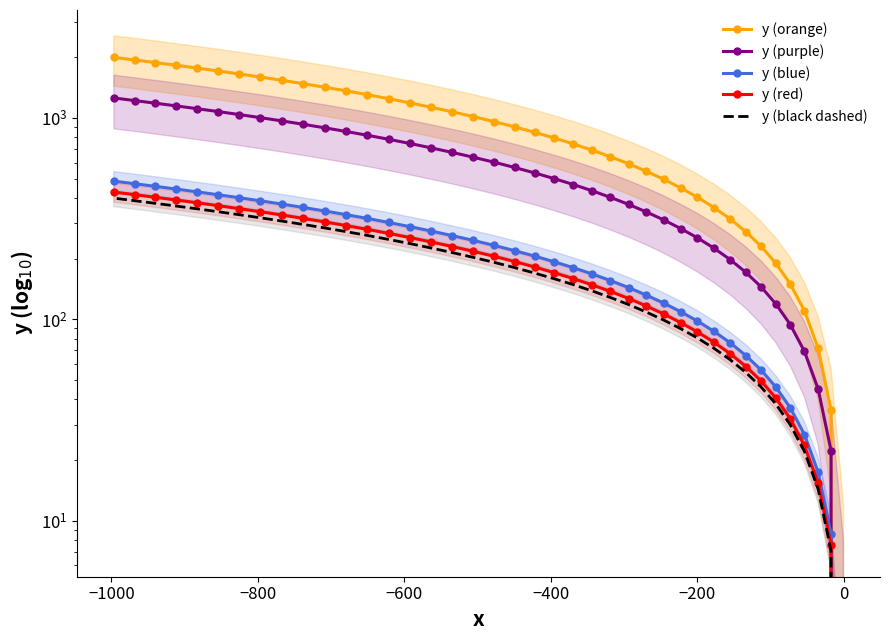

True or false: y (black dashed) has more than 1 points higher than both neighbors.

False